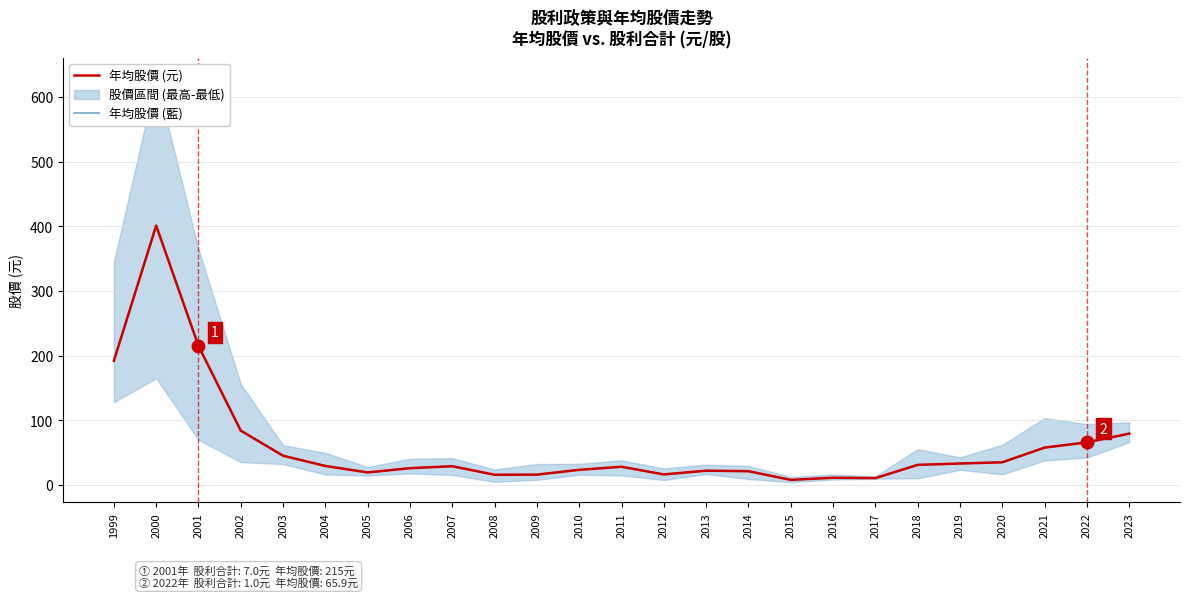

What is the difference between the maximum and minimum values in the 年均股價 (藍) series?

393.1